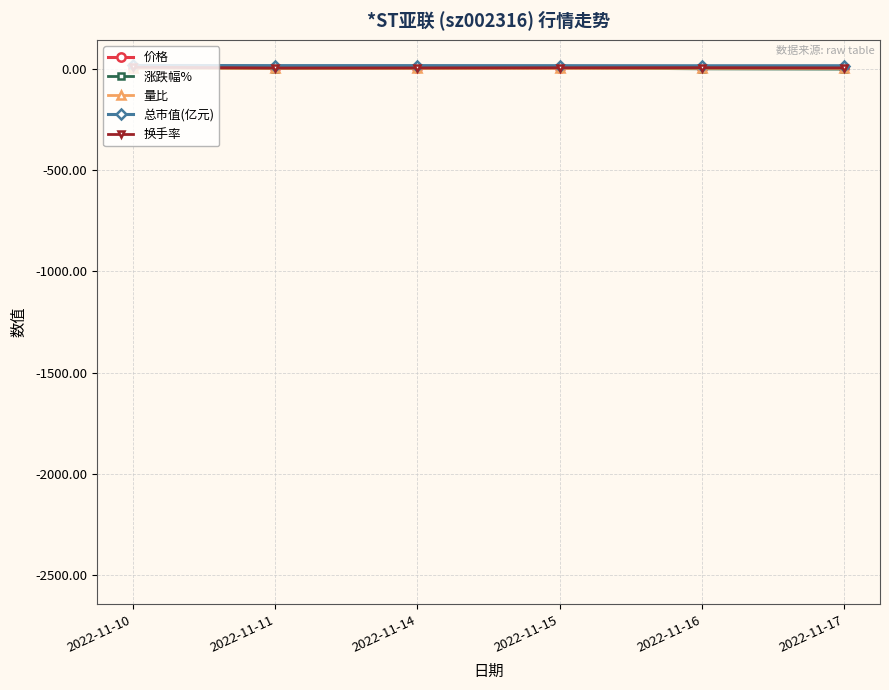

True or false: 换手率 has more than 2 points higher than both neighbors.

False